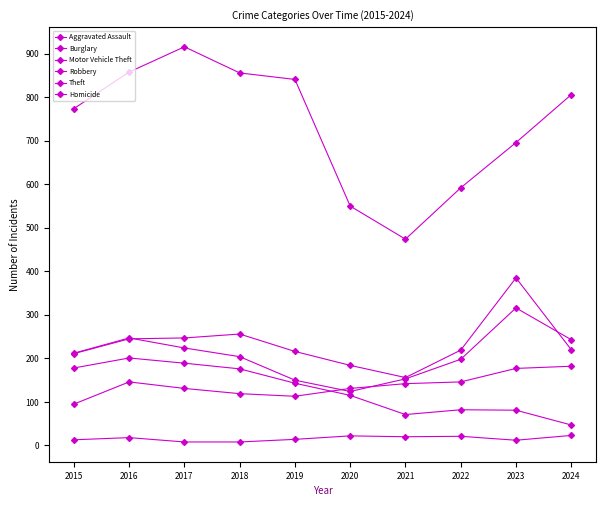

Is it true that Robbery equals 117 at 2017?

False